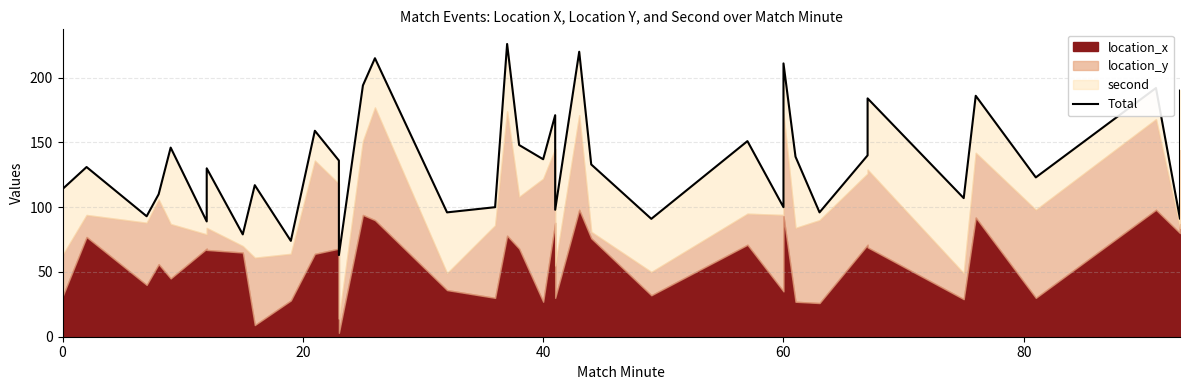

What is the smallest value displayed?

63